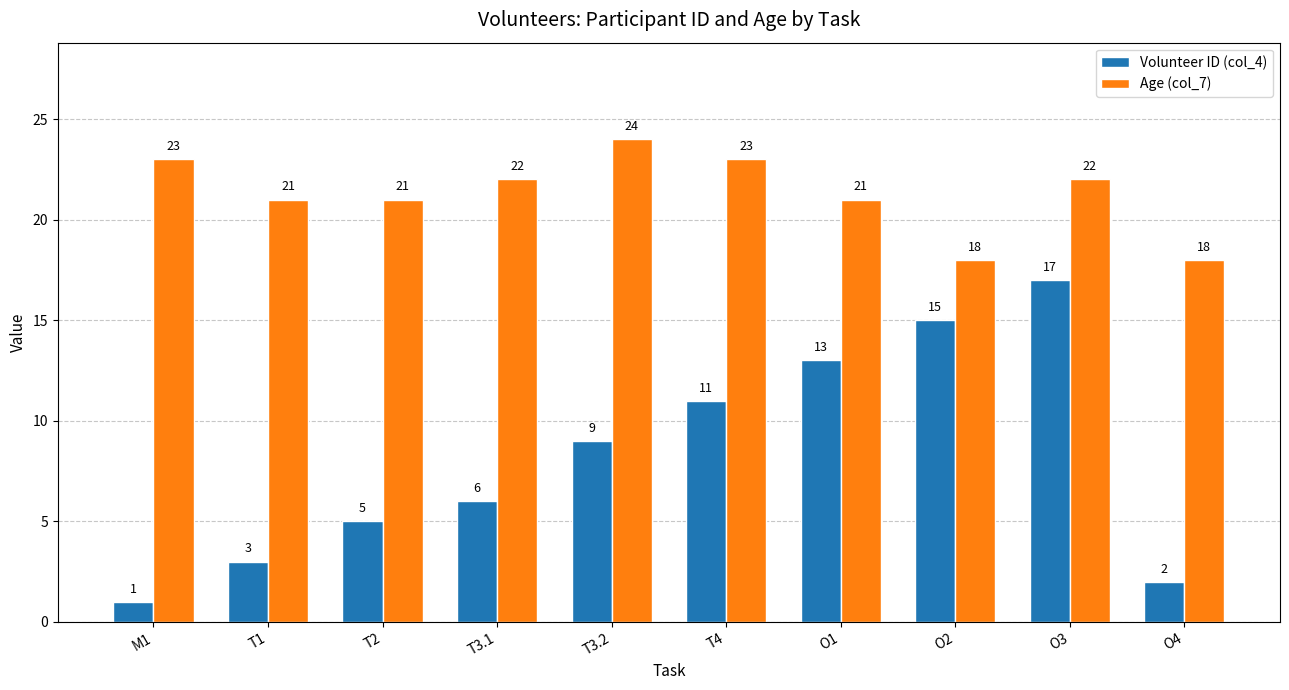

True or false: Volunteer ID (col_4) has a value of 3 at T3.2.

False